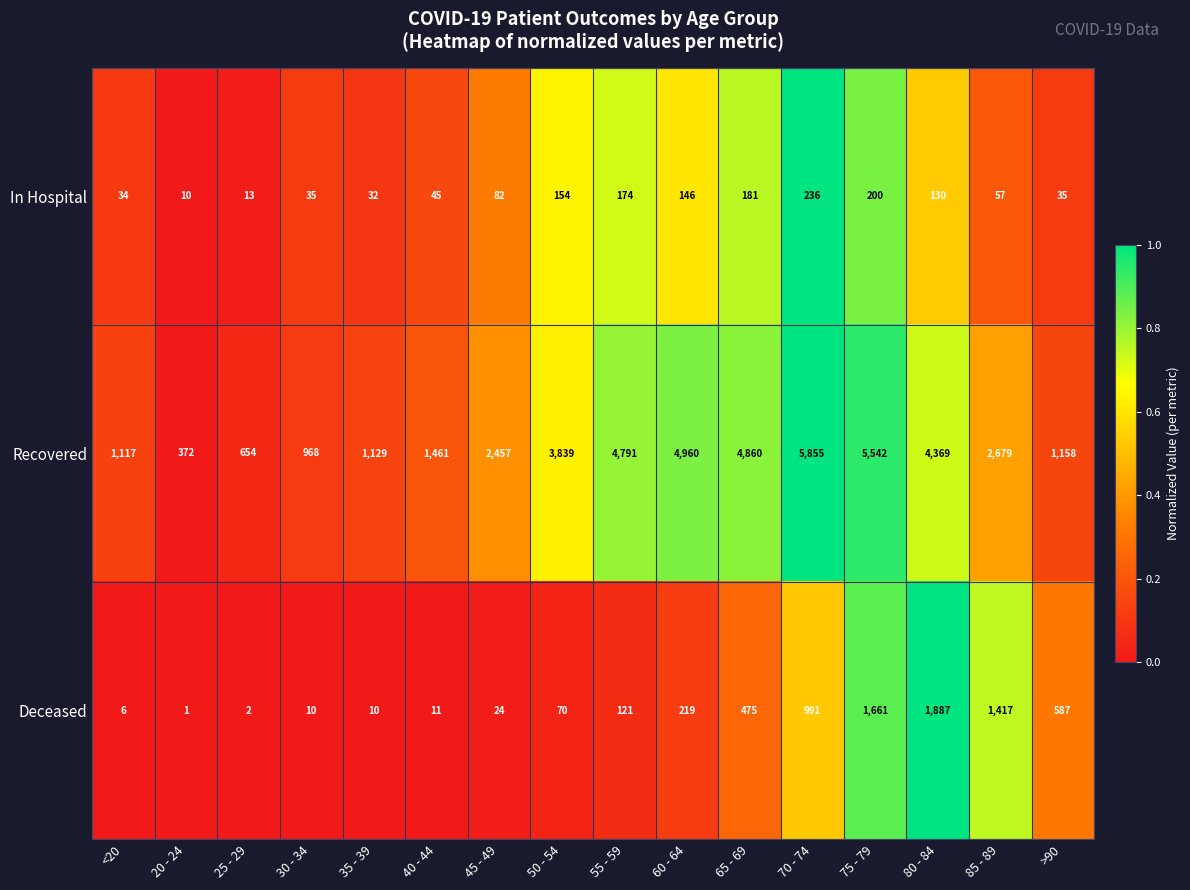

At which category is the sum across all series the highest?

75 - 79